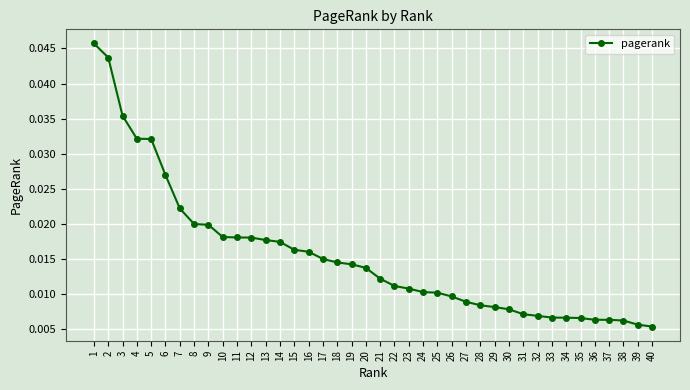

Does the chart have visible grid lines?

Yes